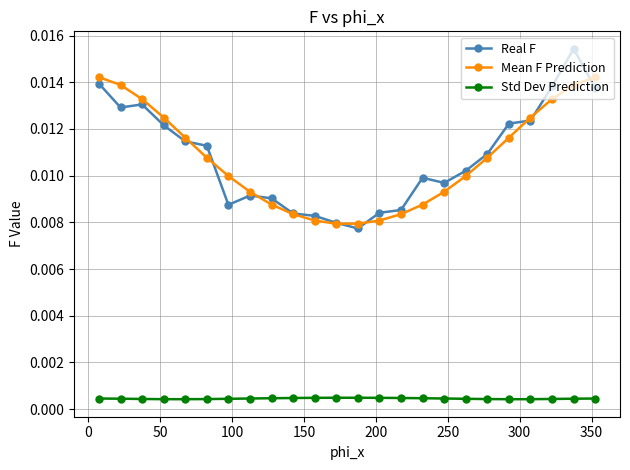

Which series has the largest range (max minus min)?

Real F